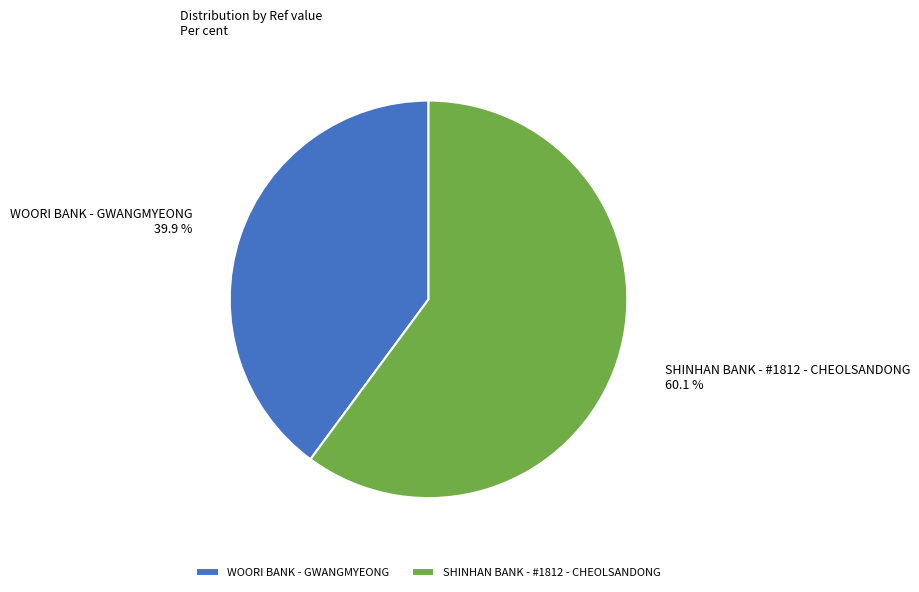

Between WOORI BANK - GWANGMYEONG and SHINHAN BANK - #1812 - CHEOLSANDONG, which is larger?

SHINHAN BANK - #1812 - CHEOLSANDONG